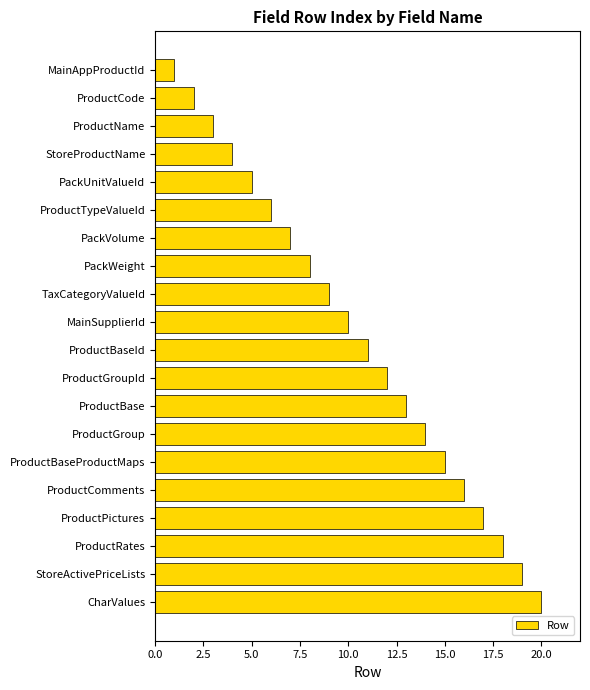

List the labels in order of value, smallest first.

MainAppProductId, ProductCode, ProductName, StoreProductName, PackUnitValueId, ProductTypeValueId, PackVolume, PackWeight, TaxCategoryValueId, MainSupplierId, ProductBaseId, ProductGroupId, ProductBase, ProductGroup, ProductBaseProductMaps, ProductComments, ProductPictures, ProductRates, StoreActivePriceLists, CharValues